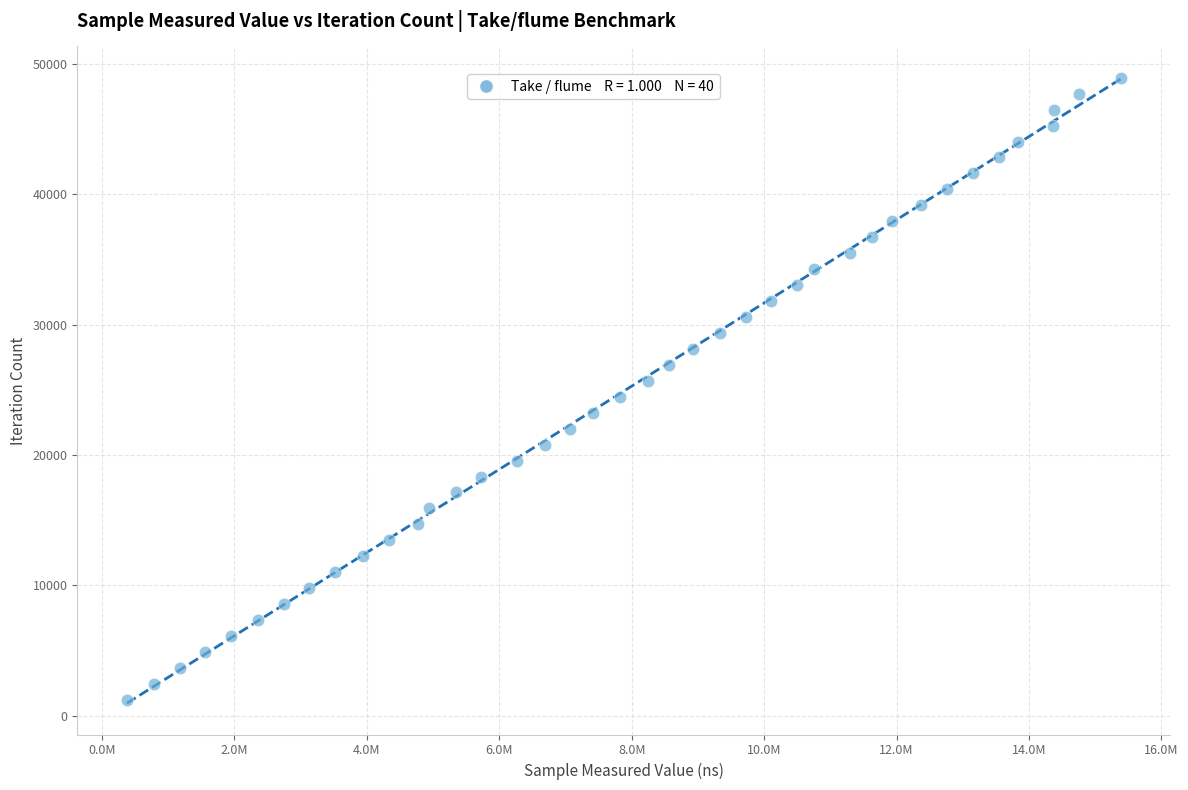

What is the range of Y values (max minus min)?

47736